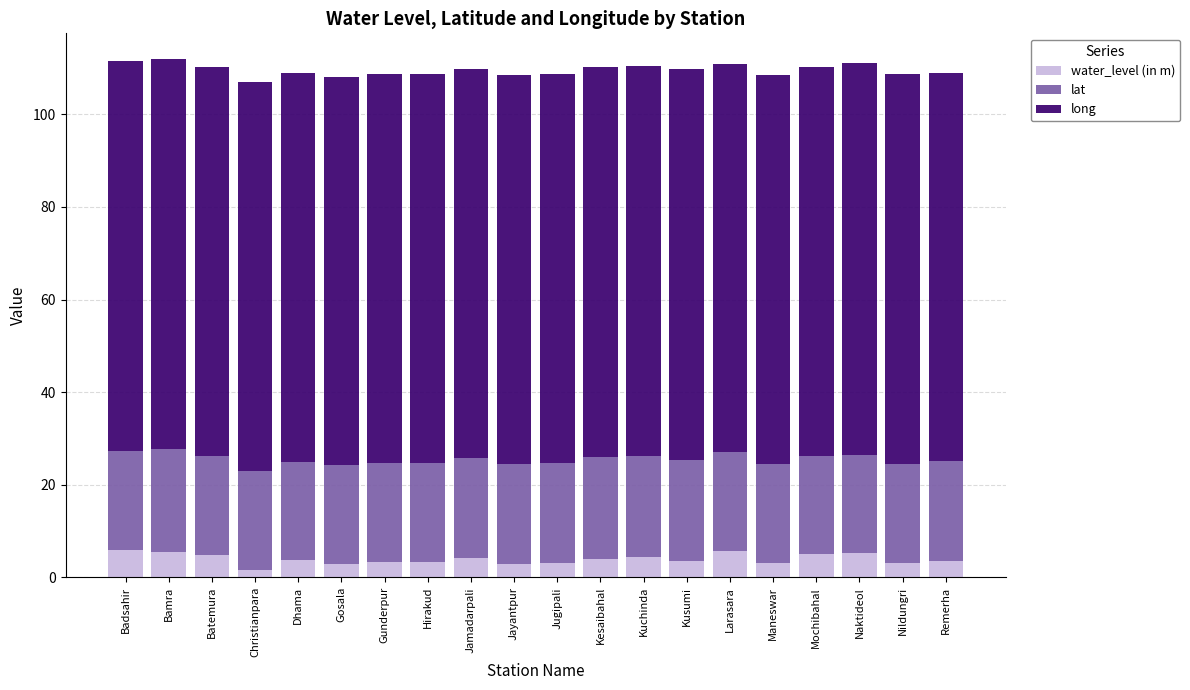

What is the difference between the maximum and minimum values in the water_level (in m) series?

4.5